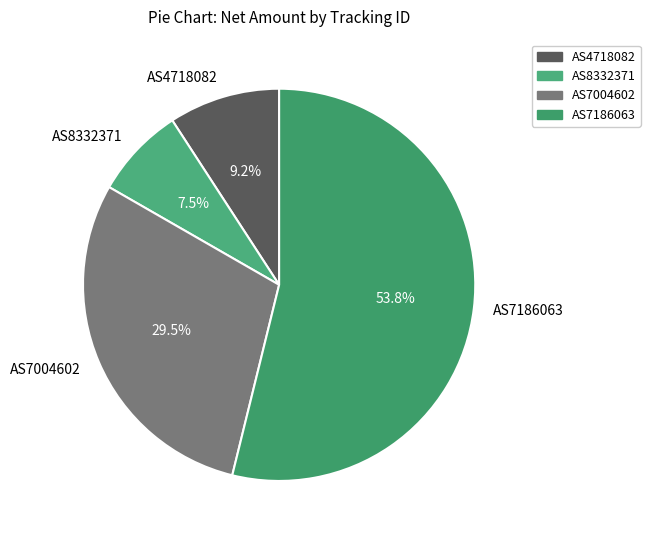

Rank the categories by value from highest to lowest.

AS7186063, AS7004602, AS4718082, AS8332371